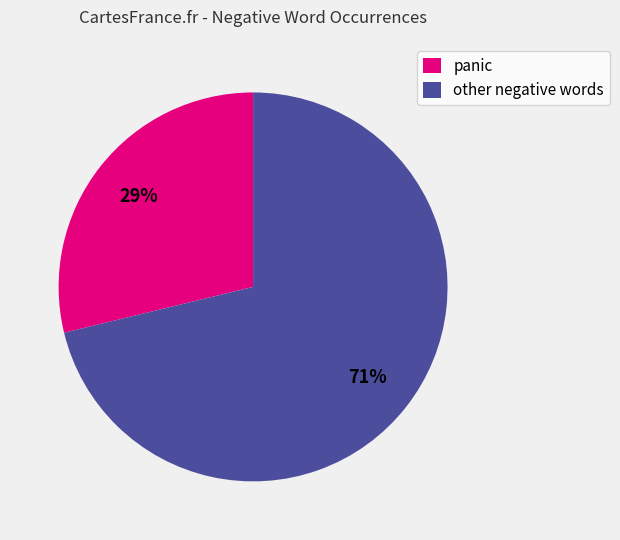

Which slice is the smallest?

panic